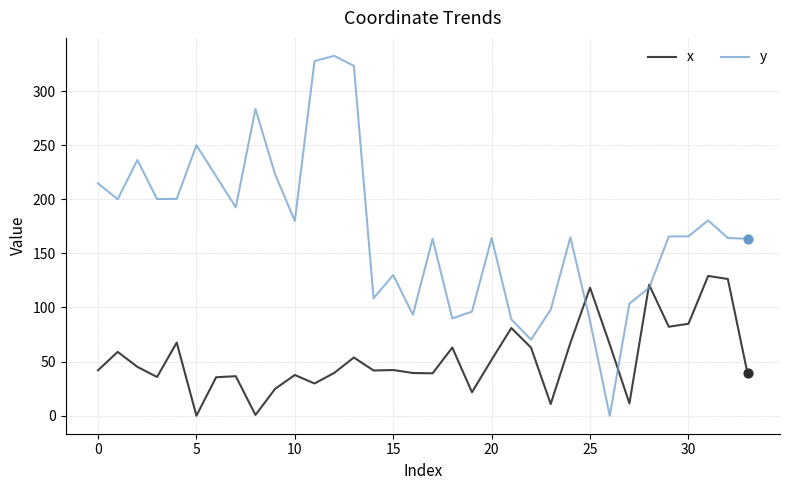

Which series has the largest total across all categories?

y